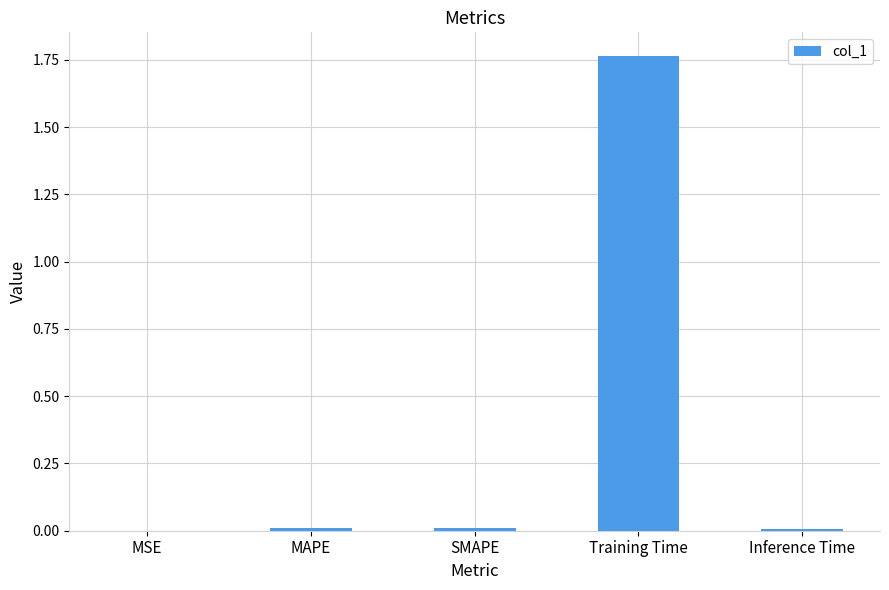

The chart shows a value of 0.0 at SMAPE. True or false?

True